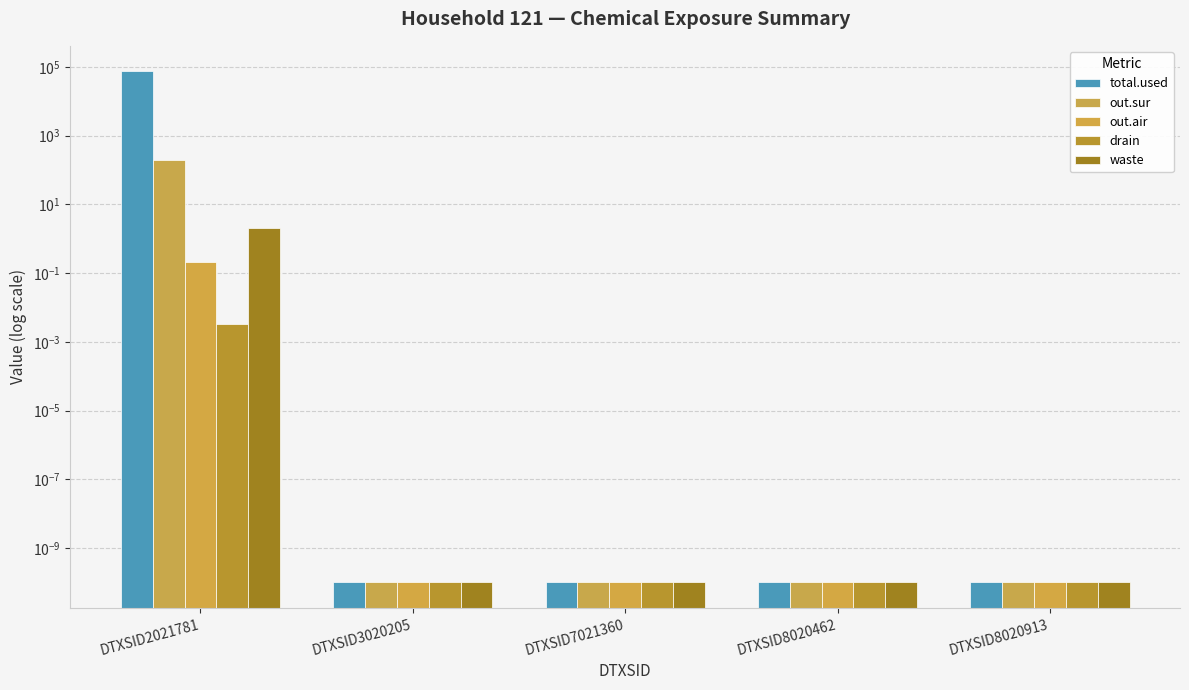

Reading left to right, transcribe all the data shown in this chart.

total.used: DTXSID2021781=74543.2	DTXSID3020205=0.0	DTXSID7021360=0.0	DTXSID8020462=0.0	DTXSID8020913=0.0
out.sur: DTXSID2021781=202.5	DTXSID3020205=0.0	DTXSID7021360=0.0	DTXSID8020462=0.0	DTXSID8020913=0.0
out.air: DTXSID2021781=0.2	DTXSID3020205=0.0	DTXSID7021360=0.0	DTXSID8020462=0.0	DTXSID8020913=0.0
drain: DTXSID2021781=0.0	DTXSID3020205=0.0	DTXSID7021360=0.0	DTXSID8020462=0.0	DTXSID8020913=0.0
waste: DTXSID2021781=2.0	DTXSID3020205=0.0	DTXSID7021360=0.0	DTXSID8020462=0.0	DTXSID8020913=0.0